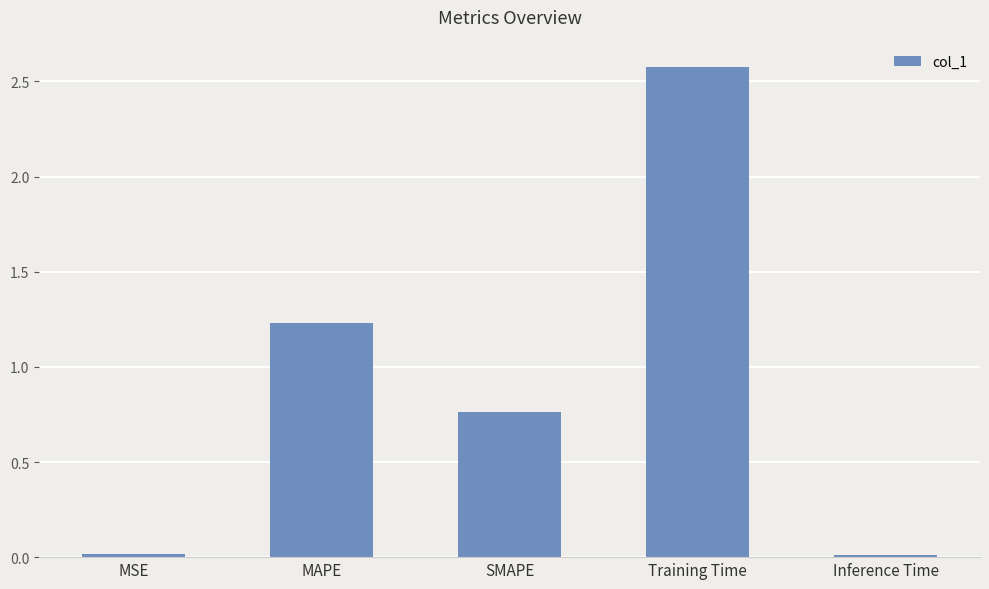

What is the label of the 5th bar from the left?

Inference Time